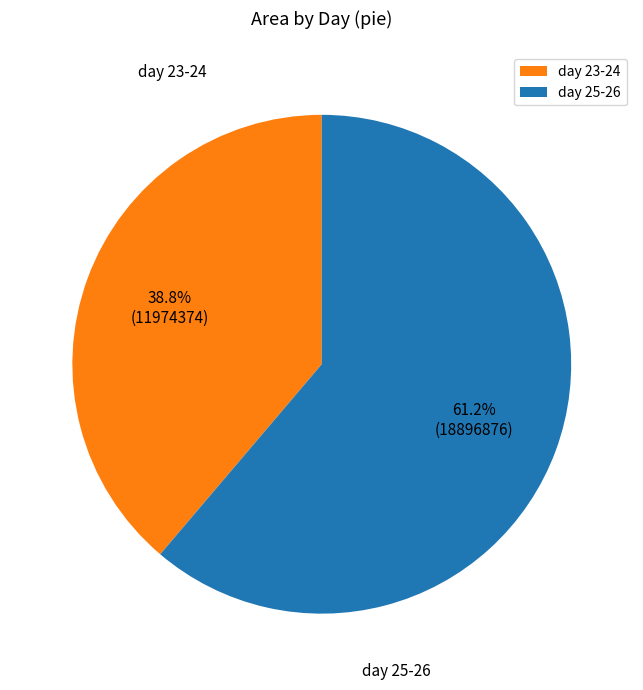

To the nearest percent, what is the average slice percentage?

50%